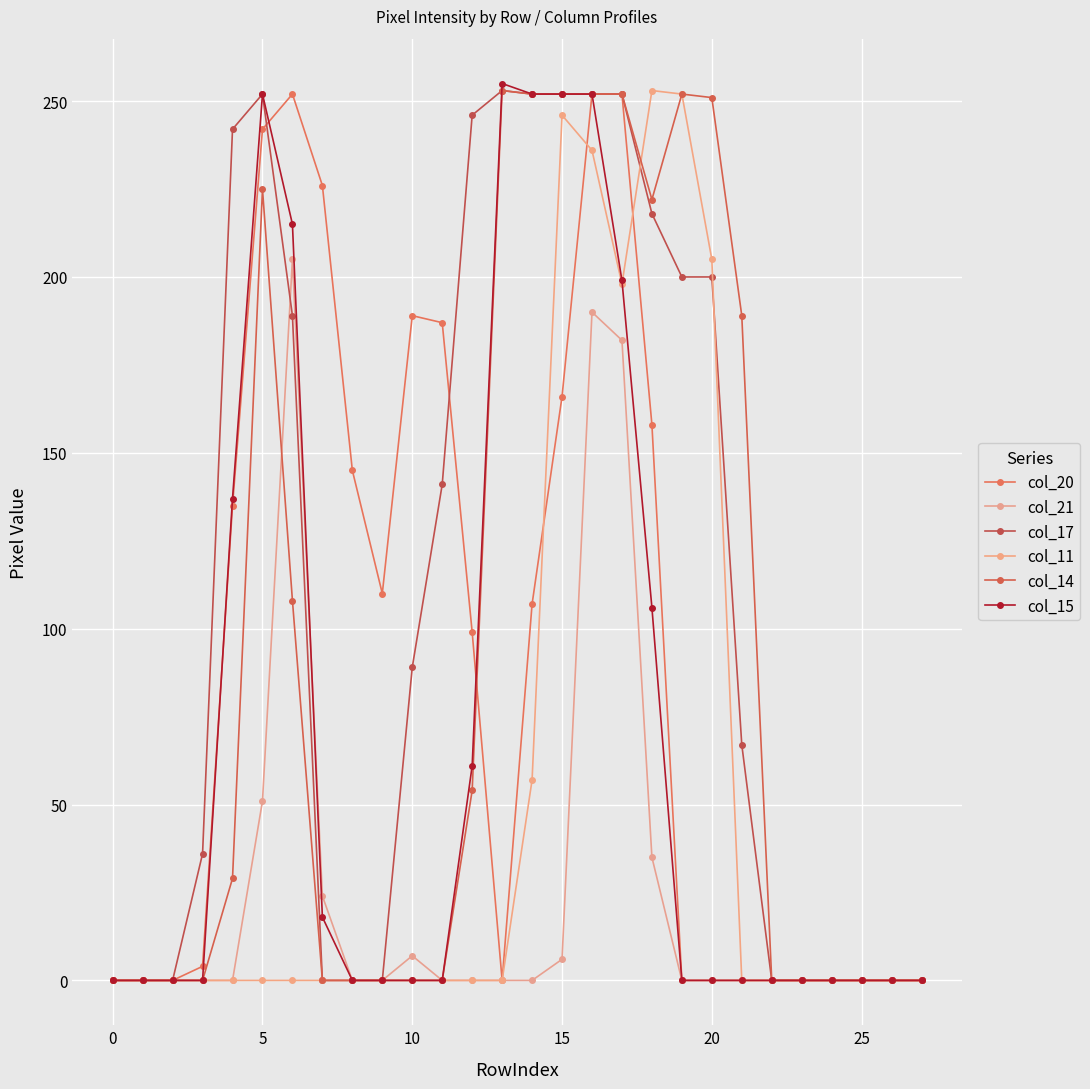

What are all the series names shown in the legend?

col_20, col_21, col_17, col_11, col_14, col_15